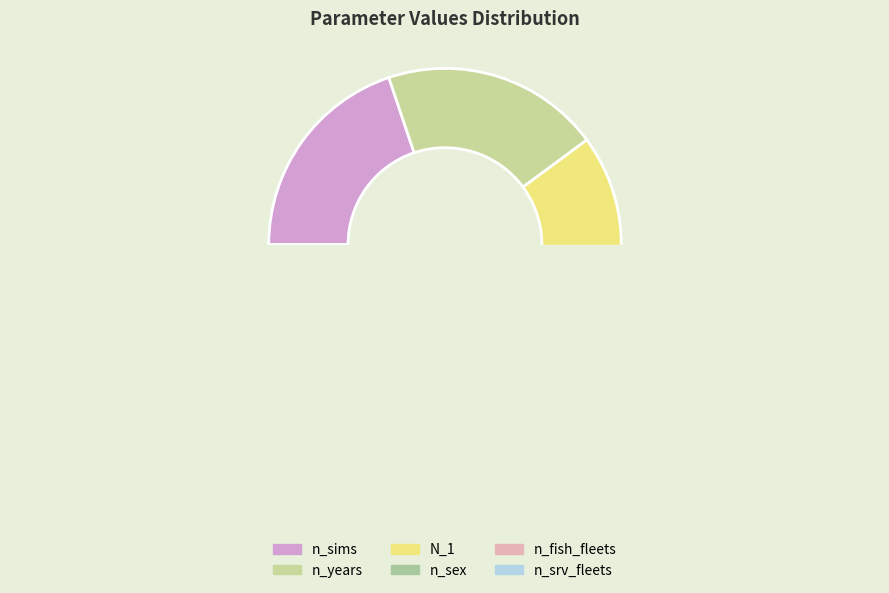

Do n_srv_fleets and n_sims together represent more than half of the pie?

No